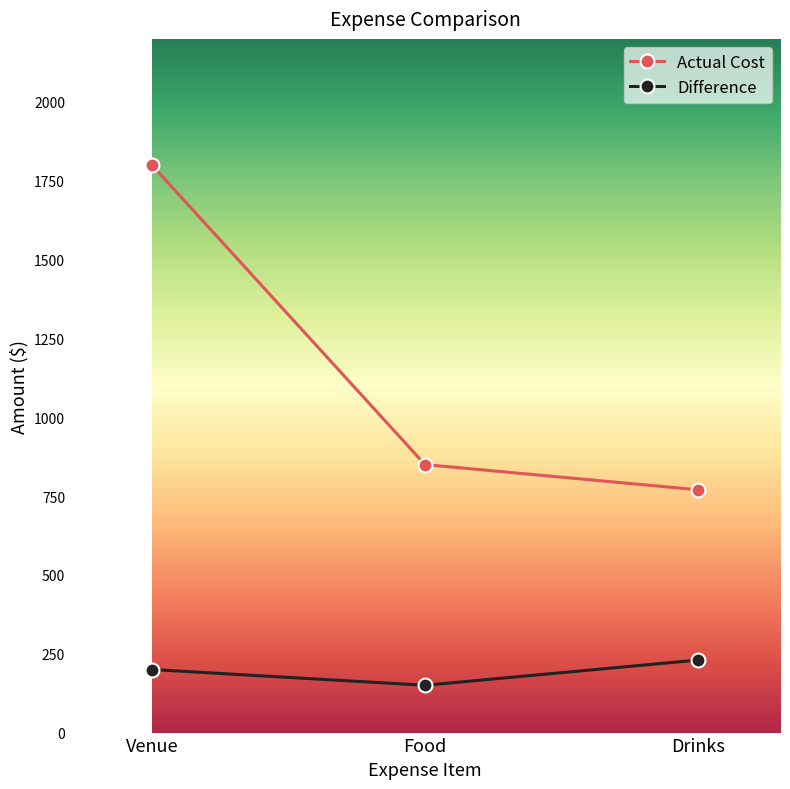

Reading right to left, extract all data points from this chart.

Actual Cost: 770	850	1800
Difference: 230	150	200